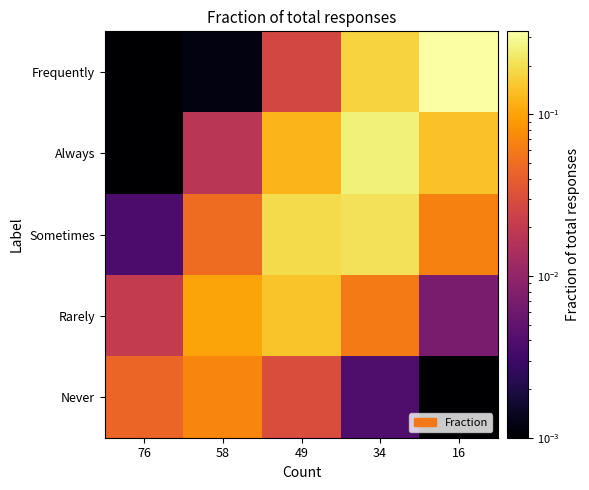

Reading left to right, what are all the values shown in this chart?

Frequently: 76=0.0	58=0.0	49=0.0	34=0.2	16=0.3
Always: 76=0.0	58=0.0	49=0.1	34=0.2	16=0.1
Sometimes: 76=0.0	58=0.0	49=0.2	34=0.2	16=0.1
Rarely: 76=0.0	58=0.1	49=0.1	34=0.1	16=0.0
Never: 76=0.0	58=0.1	49=0.0	34=0.0	16=0.0